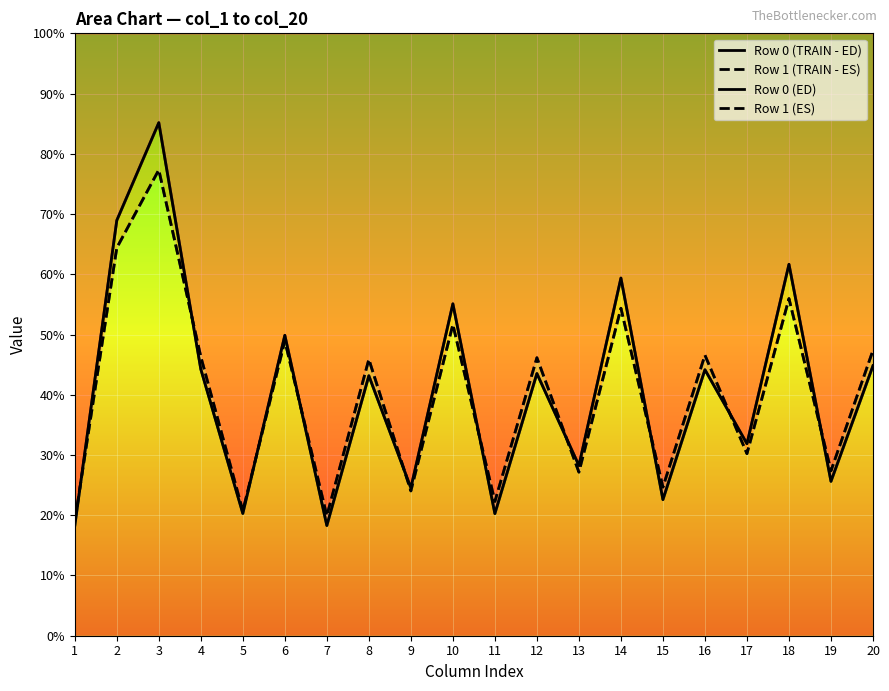

Reading left to right, what are all the values shown in this chart?

Row 0 (TRAIN - ED): 18.3	68.9	85.2	44.3	20.3	49.9	18.3	43.2	24.5	55.1	20.3	43.5	28.2	59.4	22.6	44.2	31.9	61.7	25.6	44.8
Row 1 (TRAIN - ES): 19.0	64.4	77.3	46.3	20.7	48.9	19.9	45.9	24.0	51.7	22.3	46.1	27.2	54.4	24.7	46.6	30.2	56.0	27.4	47.4
Row 0 (ED): 18.3	68.9	85.2	44.3	20.3	49.9	18.3	43.2	24.5	55.1	20.3	43.5	28.2	59.4	22.6	44.2	31.9	61.7	25.6	44.8
Row 1 (ES): 19.0	64.4	77.3	46.3	20.7	48.9	19.9	45.9	24.0	51.7	22.3	46.1	27.2	54.4	24.7	46.6	30.2	56.0	27.4	47.4